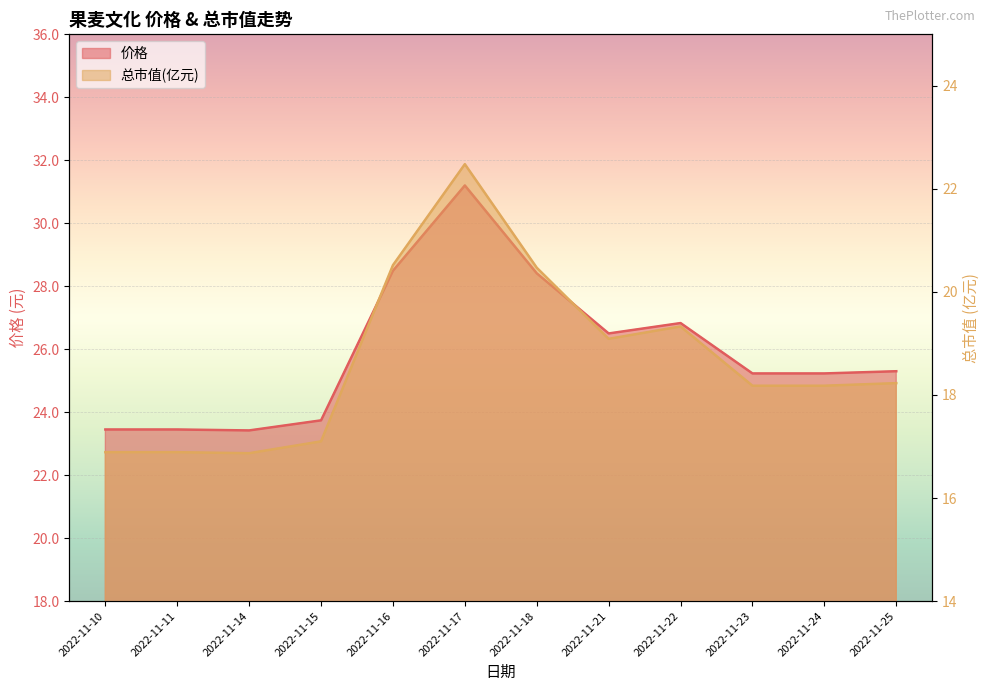

Reading left to right, transcribe all the data shown in this chart.

价格: 2022-11-10=23.4	2022-11-11=23.4	2022-11-14=23.4	2022-11-15=23.7	2022-11-16=28.5	2022-11-17=31.2	2022-11-18=28.4	2022-11-21=26.5	2022-11-22=26.8	2022-11-23=25.2	2022-11-24=25.2	2022-11-25=25.3
总市值(亿元): 2022-11-10=16.9	2022-11-11=16.9	2022-11-14=16.9	2022-11-15=17.1	2022-11-16=20.5	2022-11-17=22.5	2022-11-18=20.5	2022-11-21=19.1	2022-11-22=19.3	2022-11-23=18.2	2022-11-24=18.2	2022-11-25=18.2